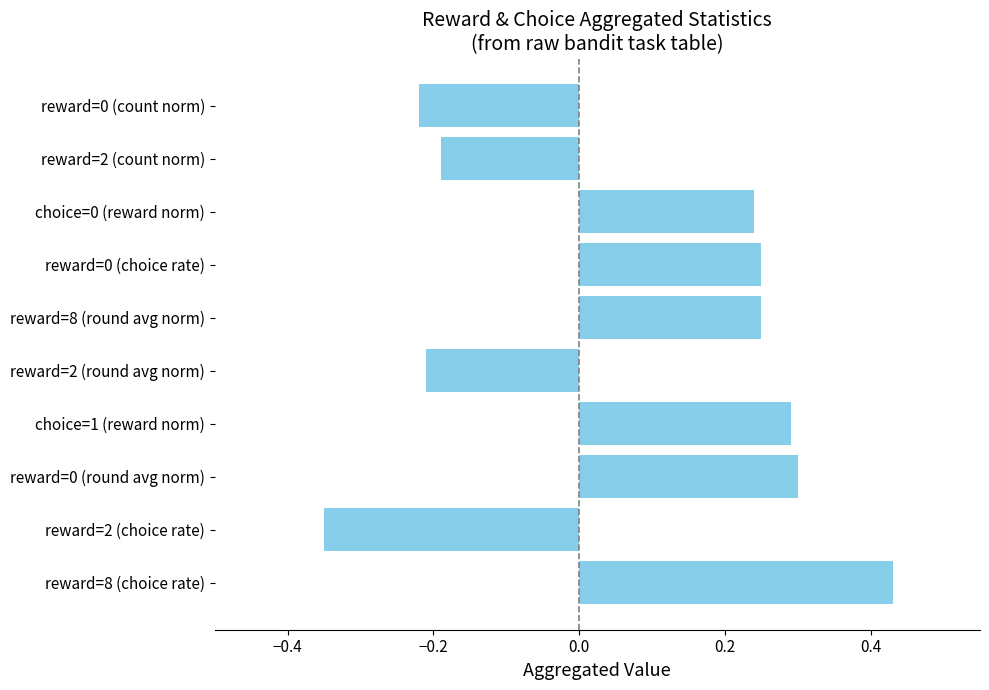

What is the sum of all values?

0.8